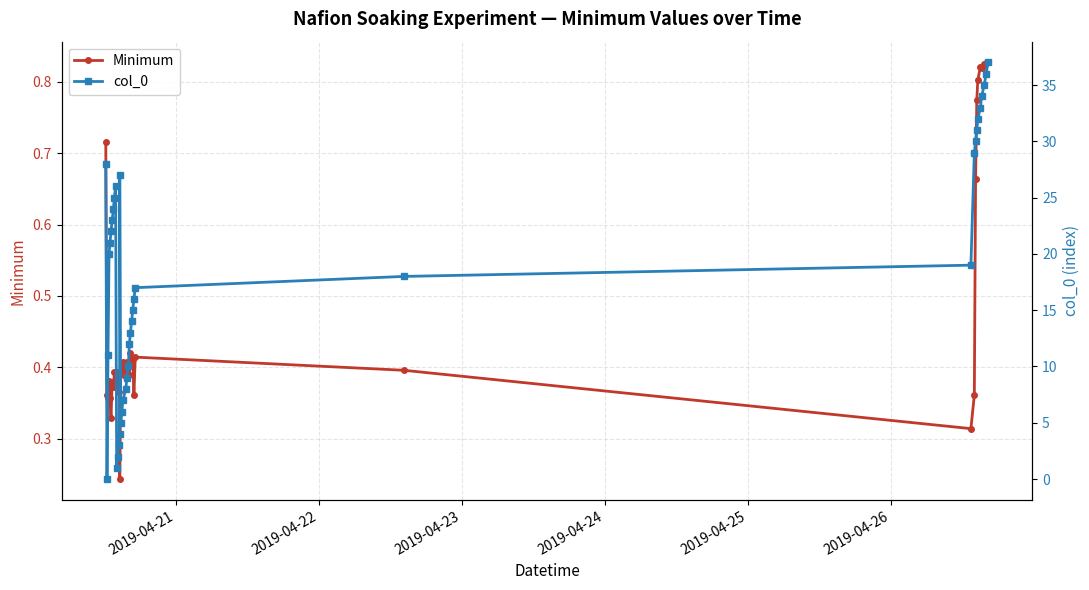

How many lines are shown in the chart?

2